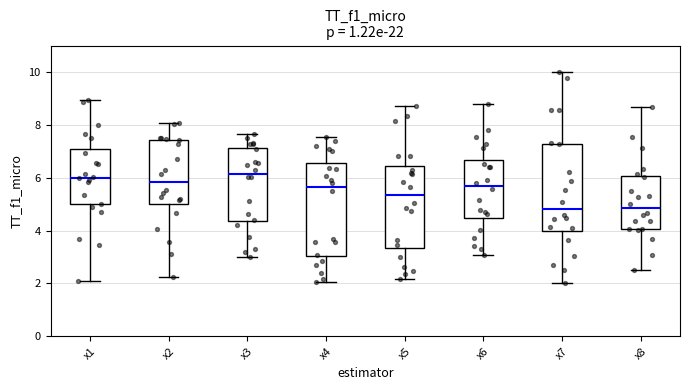

Reading left to right, read every box against the y-axis: the position of its median line, the range the box covers, and the ends of its whiskers. The values are not printed on the chart, so give them approximately, as read against the axis.

x1: median 6.0, box 5.0 to 7.0, whiskers 2.2 to 9.0
x2: median 5.8, box 5.0 to 7.4, whiskers 2.2 to 8.0
x3: median 6.2, box 4.4 to 7.2, whiskers 3.0 to 7.6
x4: median 5.6, box 3.0 to 6.6, whiskers 2.0 to 7.6
x5: median 5.4, box 3.4 to 6.4, whiskers 2.2 to 8.8
x6: median 5.6, box 4.4 to 6.6, whiskers 3.0 to 8.8
x7: median 4.8, box 4.0 to 7.2, whiskers 2.0 to 10.0
x8: median 4.8, box 4.0 to 6.0, whiskers 2.6 to 8.6